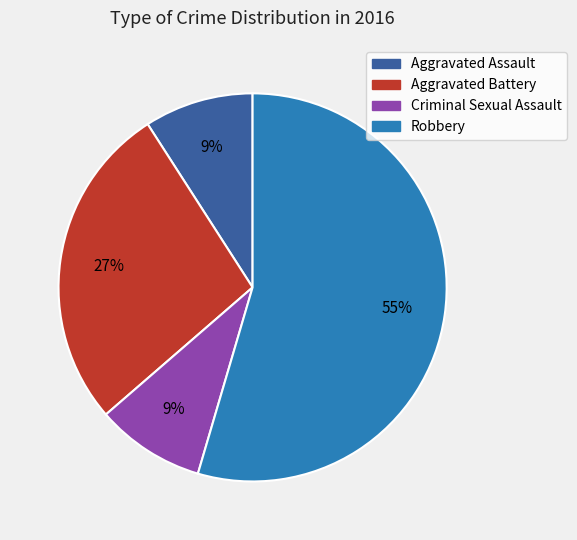

How many segments does this pie chart have?

4